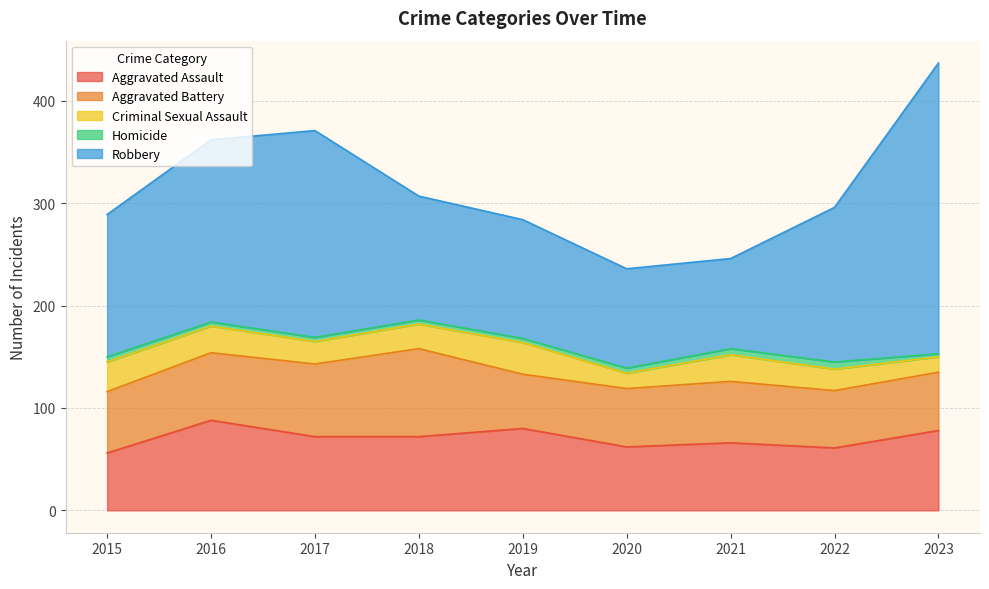

True or false: Criminal Sexual Assault has more than 0 interior local peaks.

True